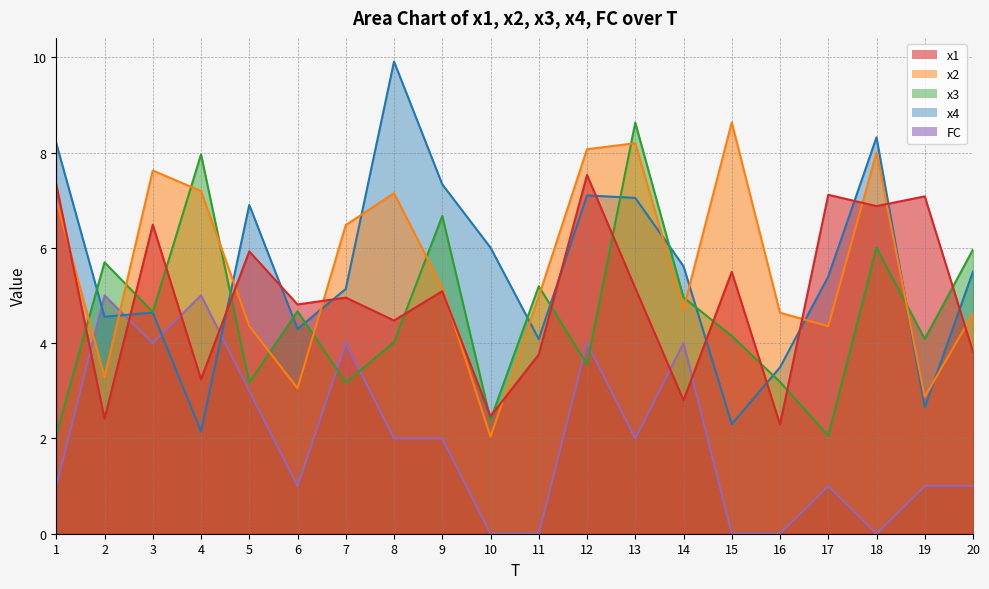

Count the number of data series in this chart.

5